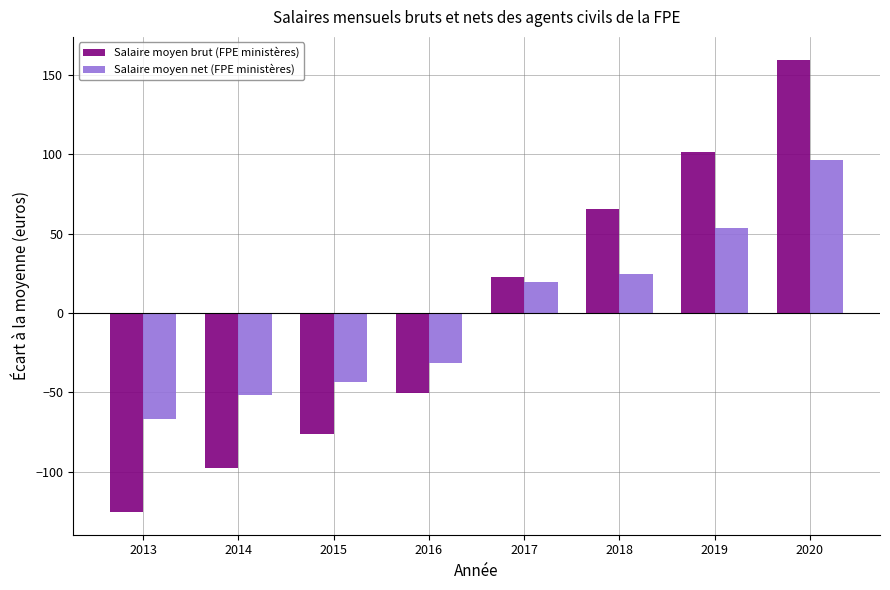

Which series has the widest spread of values?

Salaire moyen brut (FPE ministères)